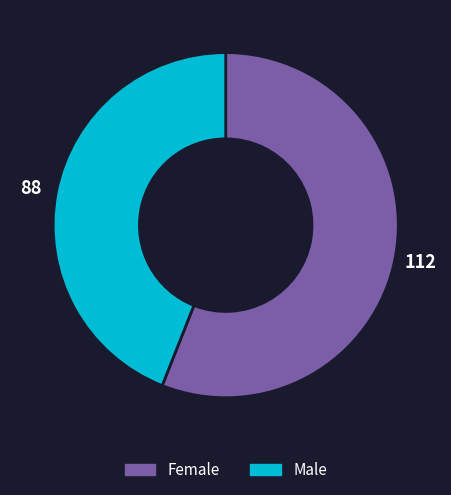

How many slices are in this pie chart?

2